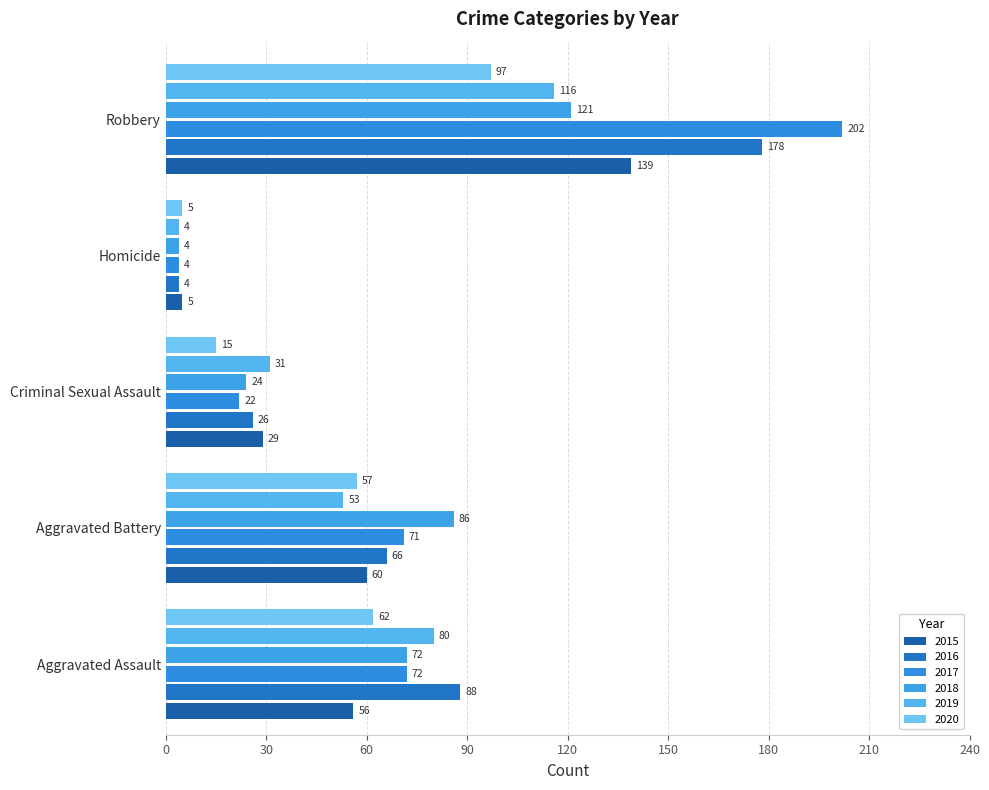

What is the total value across all series at Homicide?

26